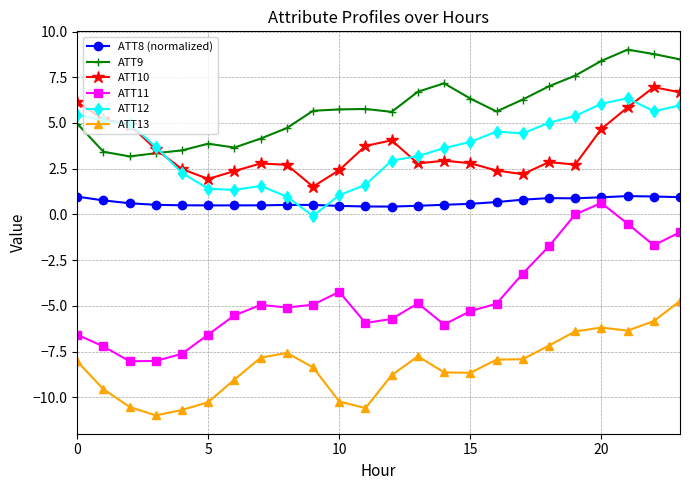

Which series has the largest range (max minus min)?

ATT11